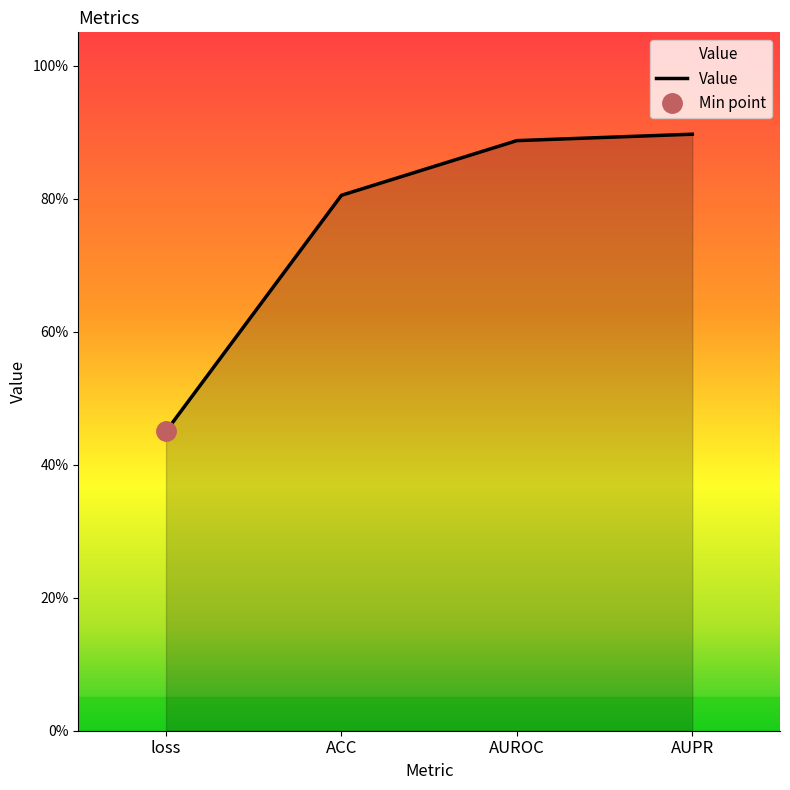

What is the label of the 4th point from the right?

loss